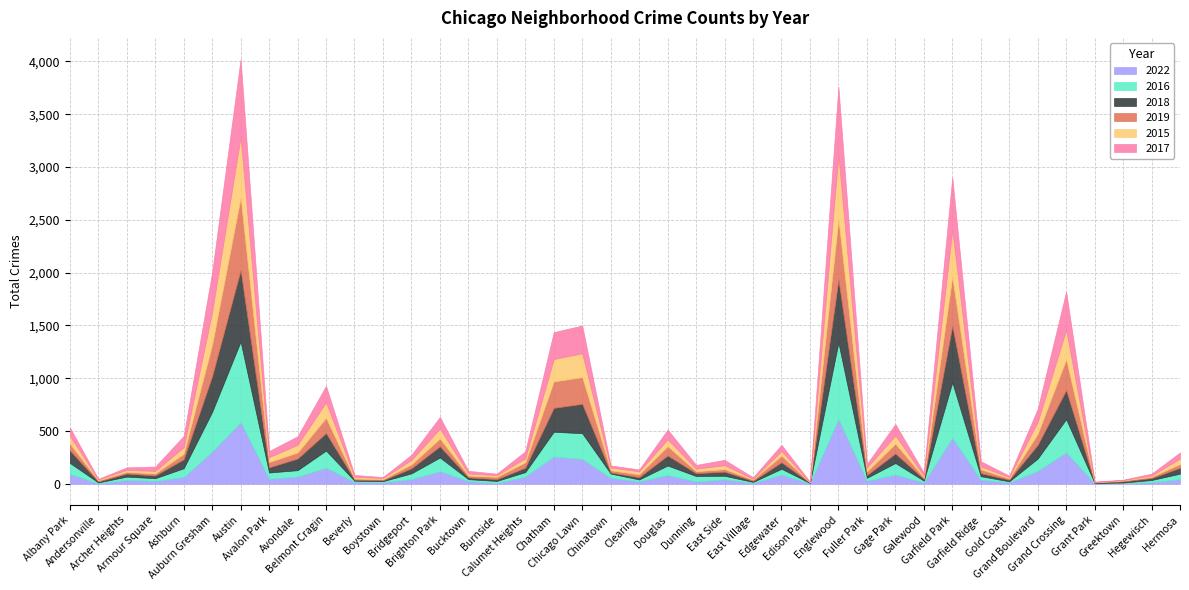

At which category does 2018 reach its first local peak?

Archer Heights